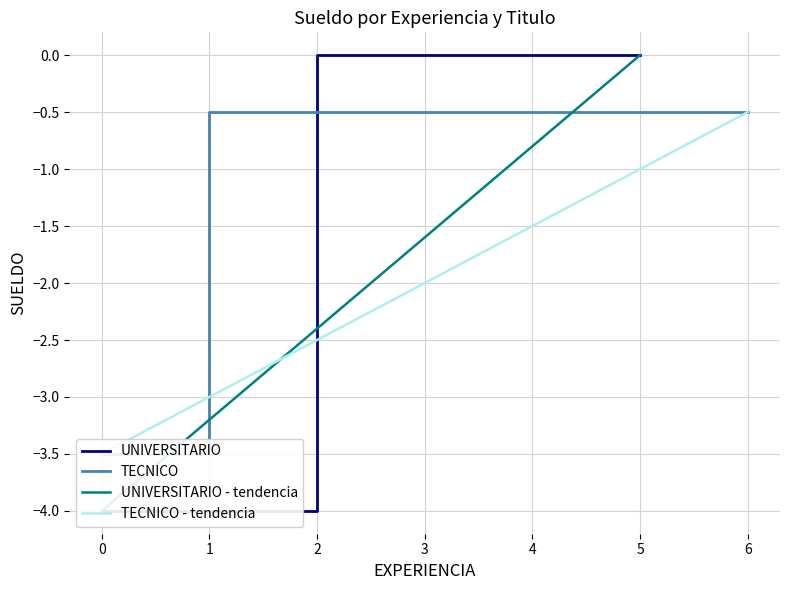

What is the spread (max minus min) of values at 0?

0.5